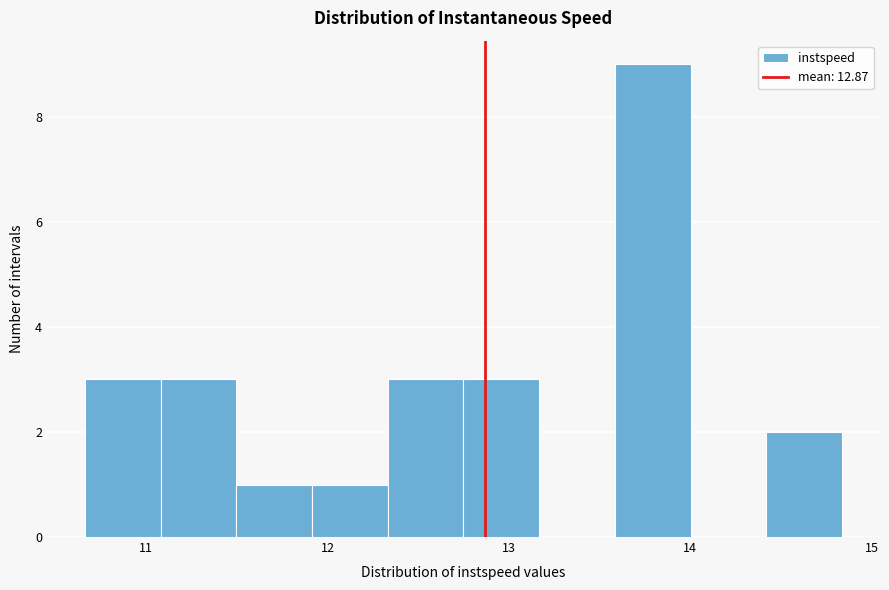

Reading left to right, list every bar in this chart as the range it spans on the x-axis followed by its height. Neither the bar edges nor the heights are printed on the chart, so give them approximately, as read against the axes.

10.7 to 11.1: 3
11.1 to 11.5: 3
11.5 to 11.9: 1
11.9 to 12.3: 1
12.3 to 12.7: 3
12.7 to 13.2: 3
13.2 to 13.6: 0
13.6 to 14.0: 9
14.0 to 14.4: 0
14.4 to 14.8: 2